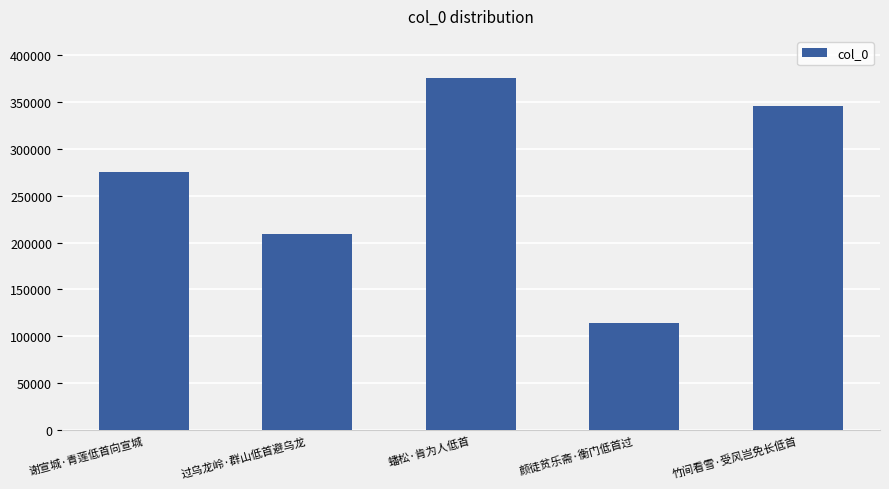

Are the bars horizontal?

No